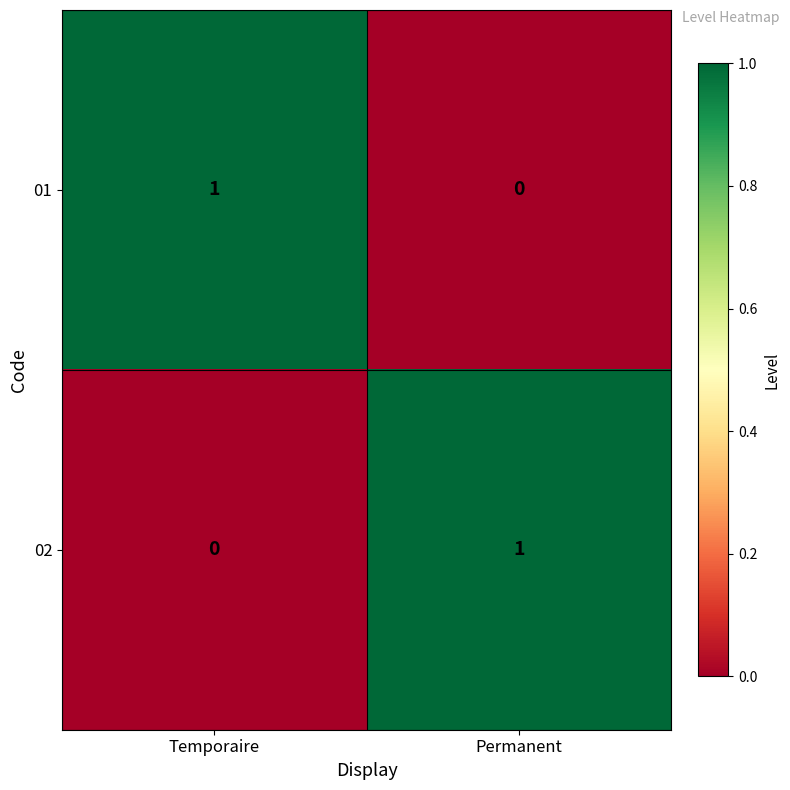

The value of 01 at Permanent is 0. True or false?

True